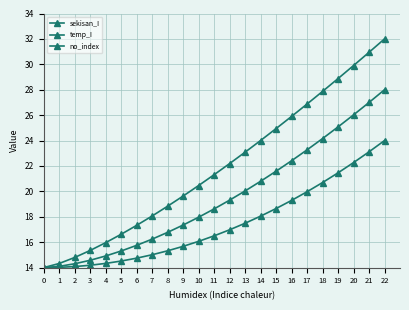

How many lines are shown in the chart?

3